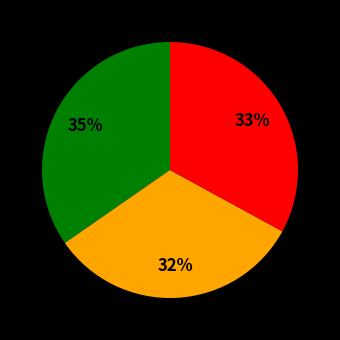

Count the number of slices in the pie.

3